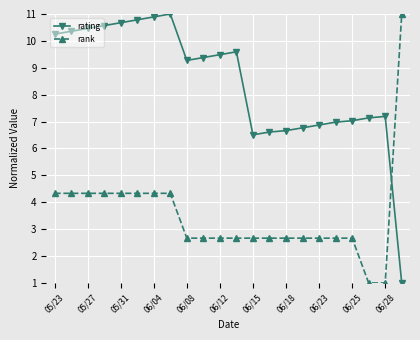

What is the value of the rating point at the 7th from the left?

10.9